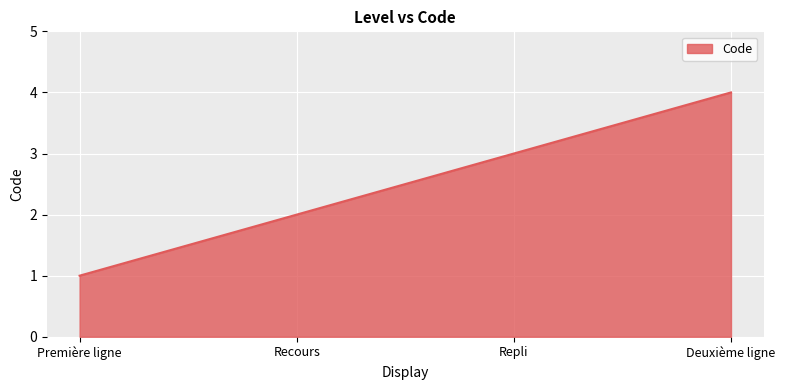

Approximately how many times larger is the value at Première ligne compared to Recours?

0.5